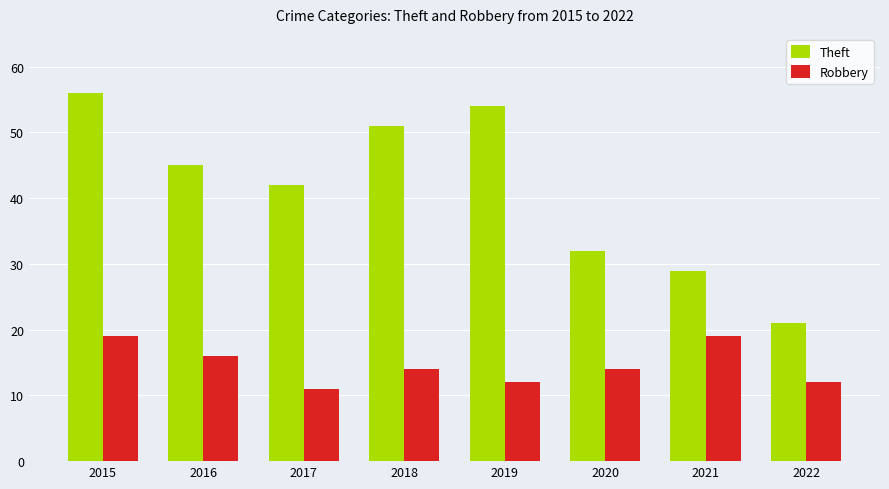

Reading left to right, what are all the values shown in this chart?

Theft: 2015=56	2016=45	2017=42	2018=51	2019=54	2020=32	2021=29	2022=21
Robbery: 2015=19	2016=16	2017=11	2018=14	2019=12	2020=14	2021=19	2022=12